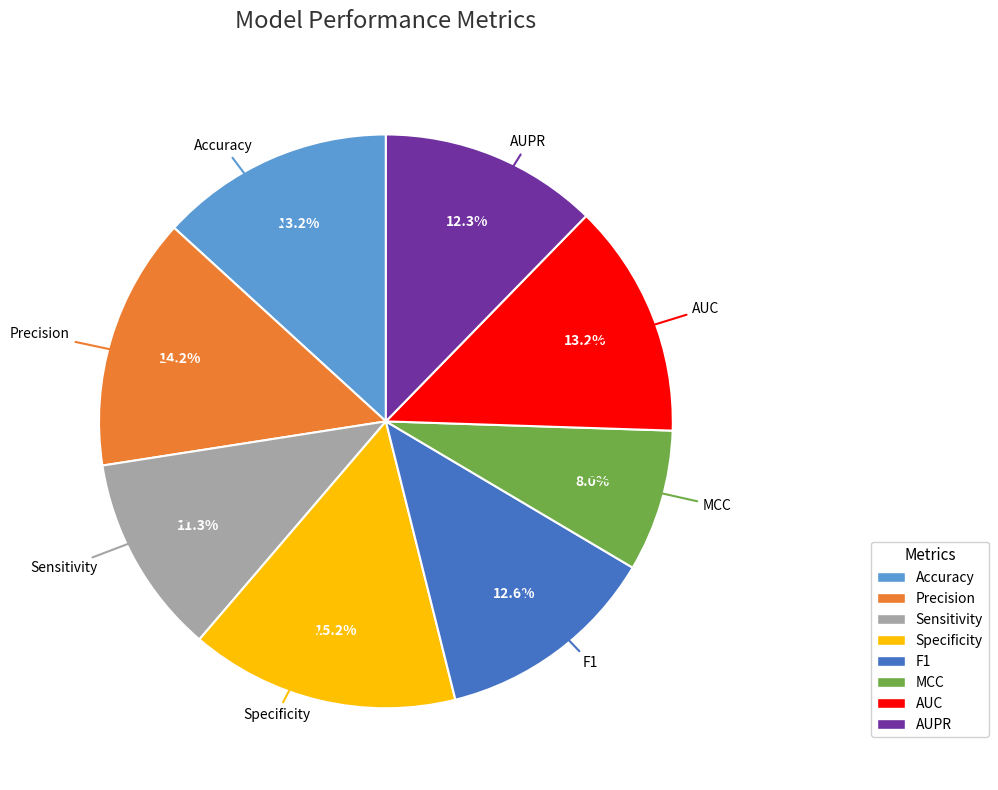

What is the smallest slice in the pie chart?

MCC